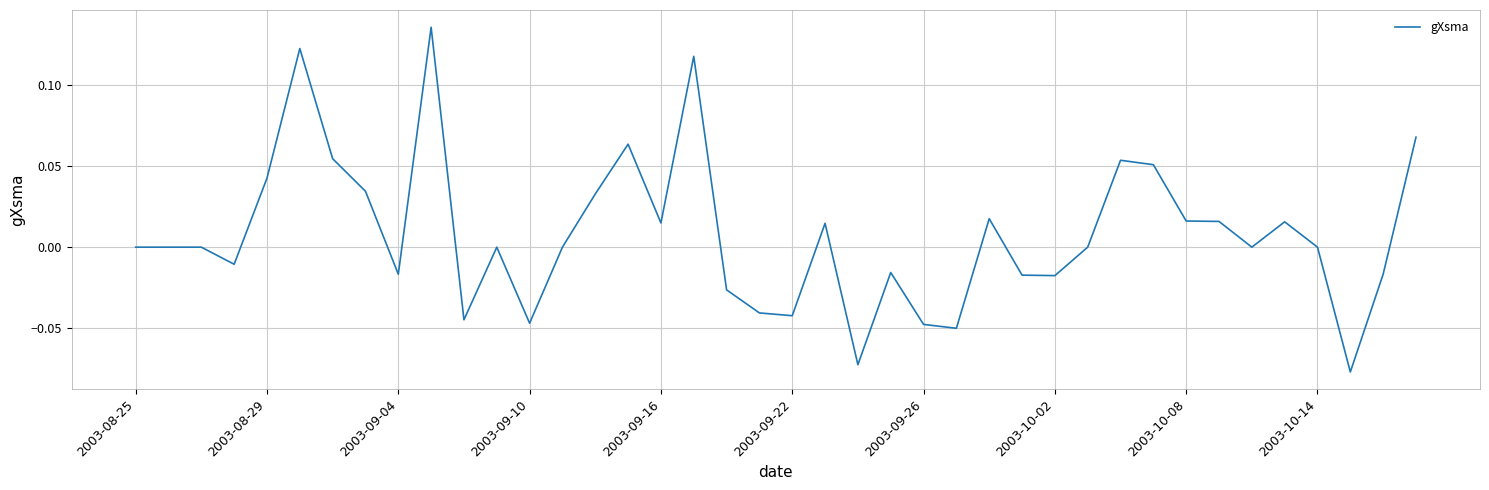

How many lines are shown in the chart?

1